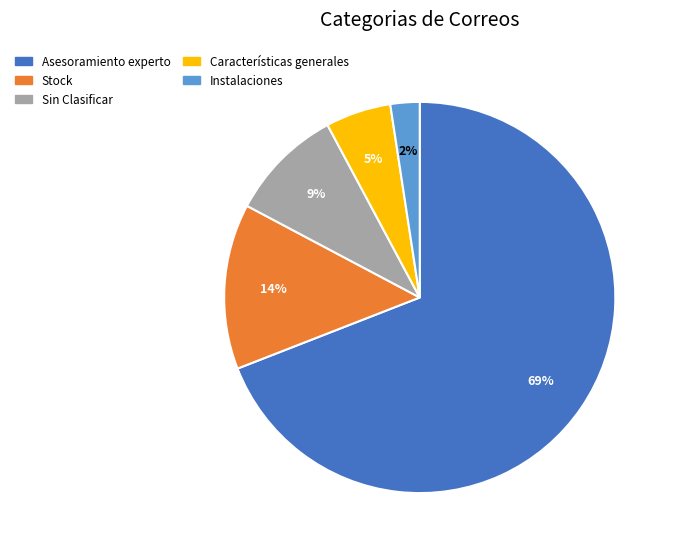

Which slice represents more than half of the pie?

Asesoramiento experto